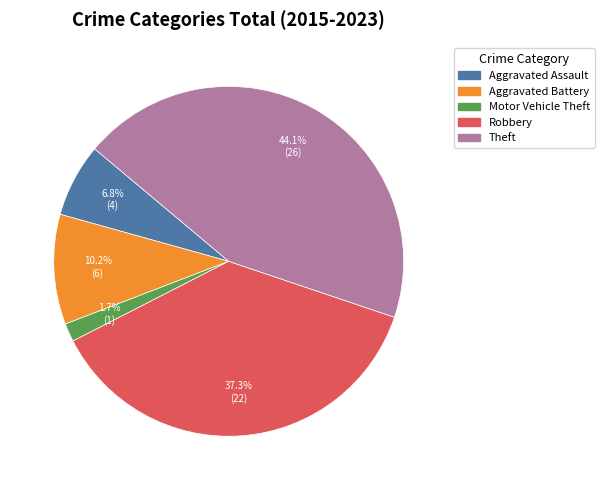

Which has a higher value, Aggravated Battery or Motor Vehicle Theft?

Aggravated Battery